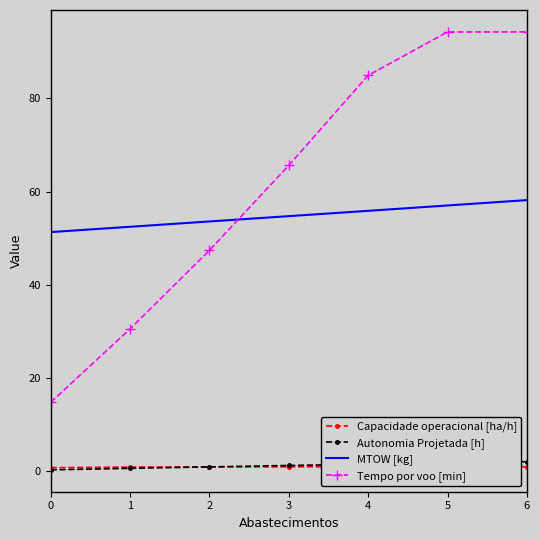

Does the chart have visible grid lines?

No